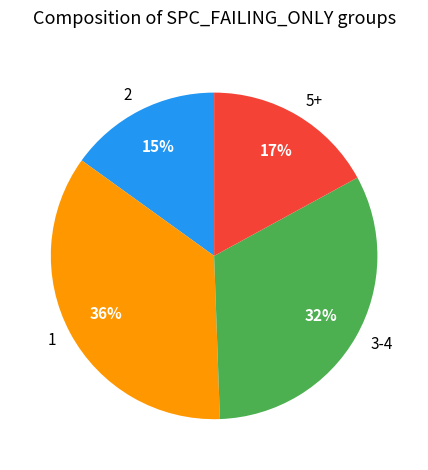

Do 2 and 5+ together represent more than half of the pie?

No